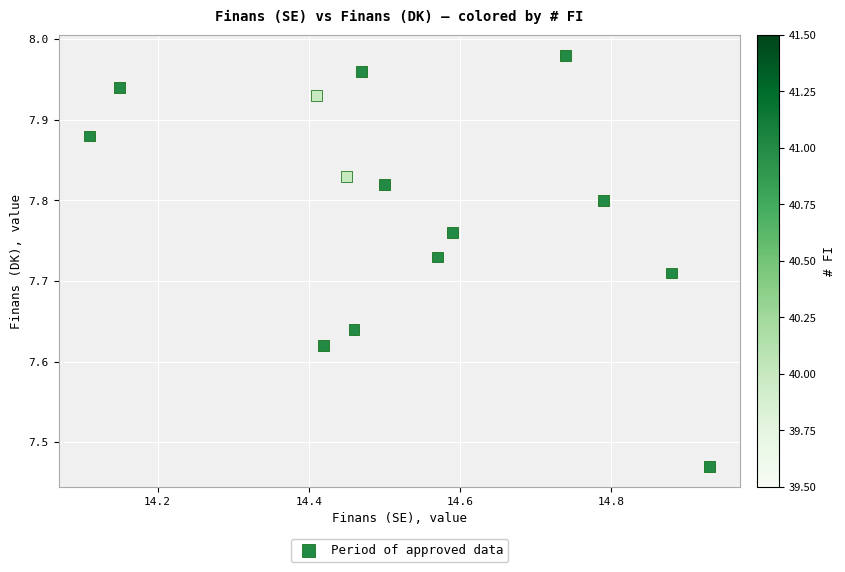

What is the range of X values (max minus min)?

0.8